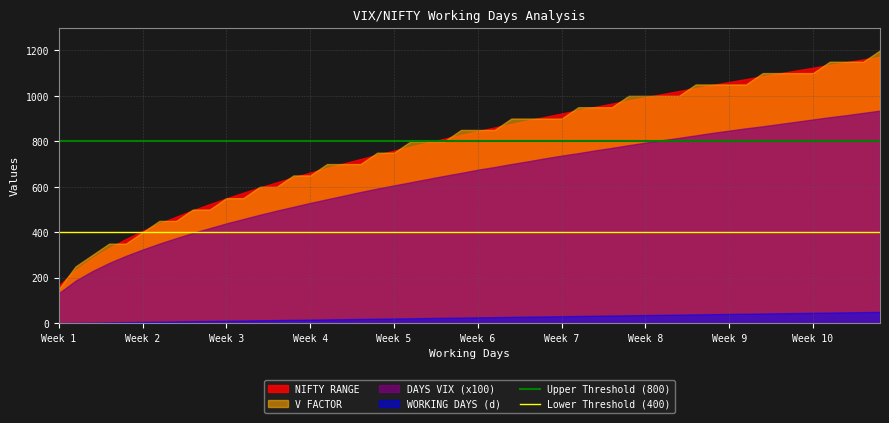

What is the total value across all series at Week 2?

1135.7